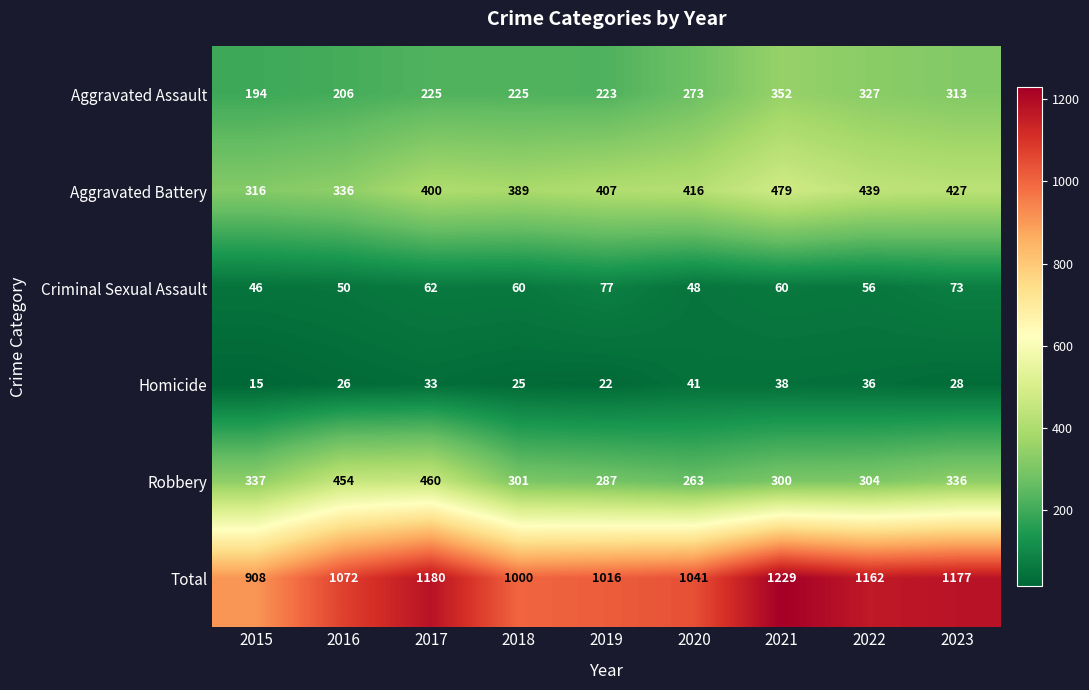

What is the minimum value shown in the chart?

15